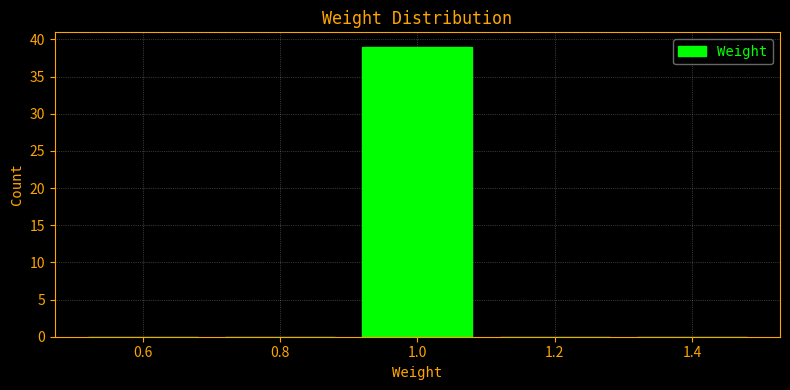

Reading left to right, list every bar in this chart as the range it spans on the x-axis followed by its height. The values are not printed on the chart, so give them approximately, as read against the axis.

0.5 to 0.7: 0
0.7 to 0.9: 0
0.9 to 1.1: 39
1.1 to 1.3: 0
1.3 to 1.5: 0